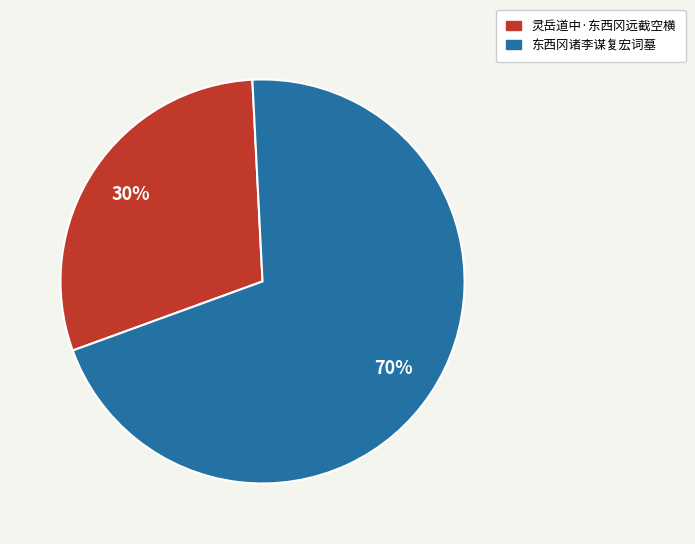

What is the smallest slice in the pie chart?

灵岳道中·东西冈远截空横